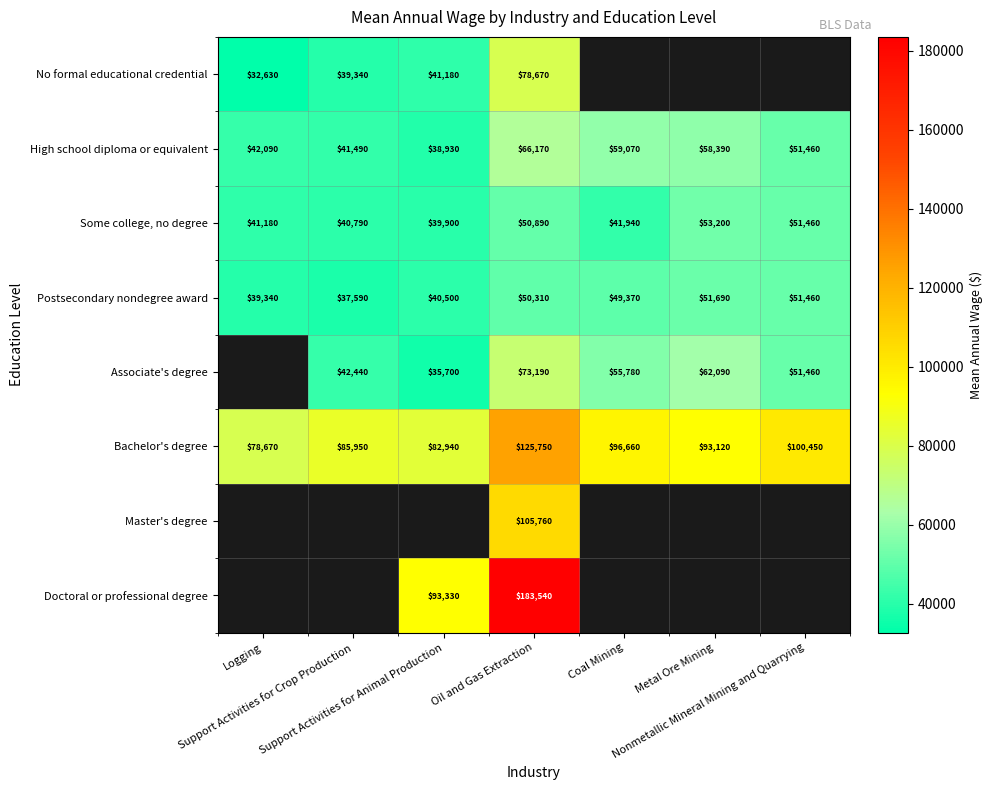

Which label corresponds to the smallest value in the chart?

Logging